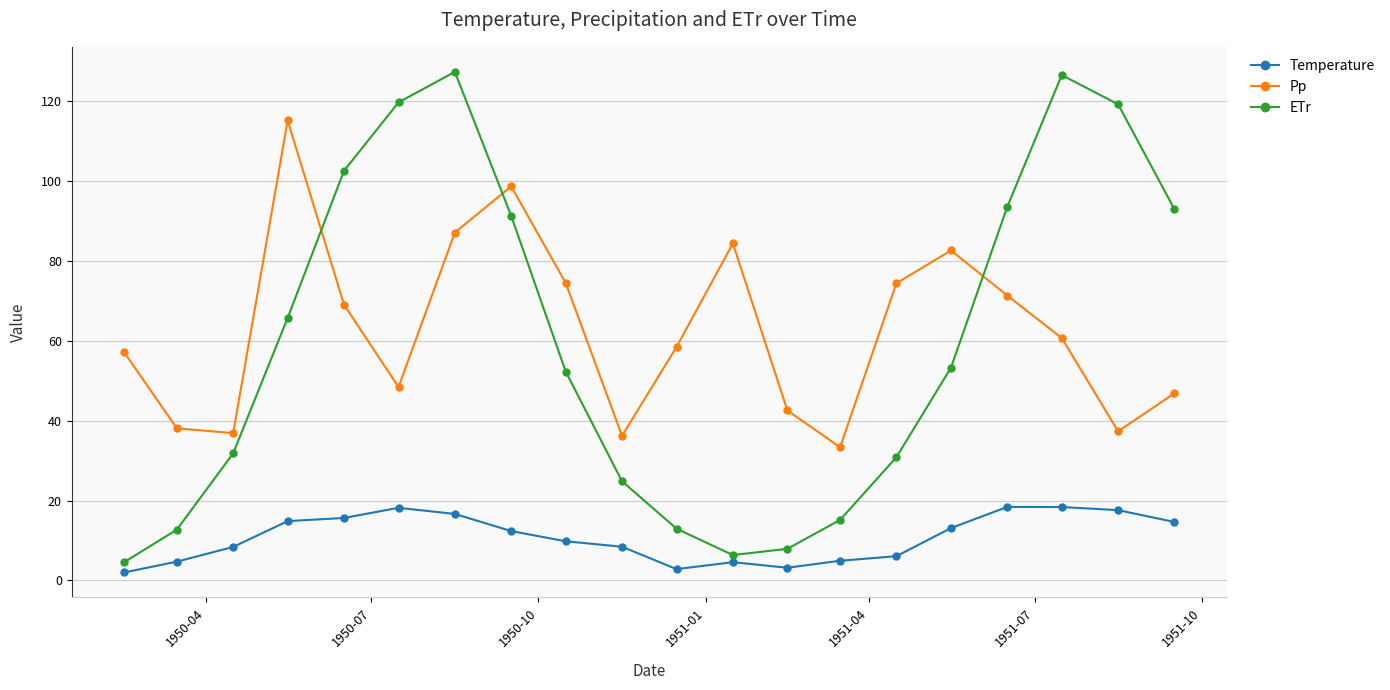

Which series has the largest range (max minus min)?

ETr